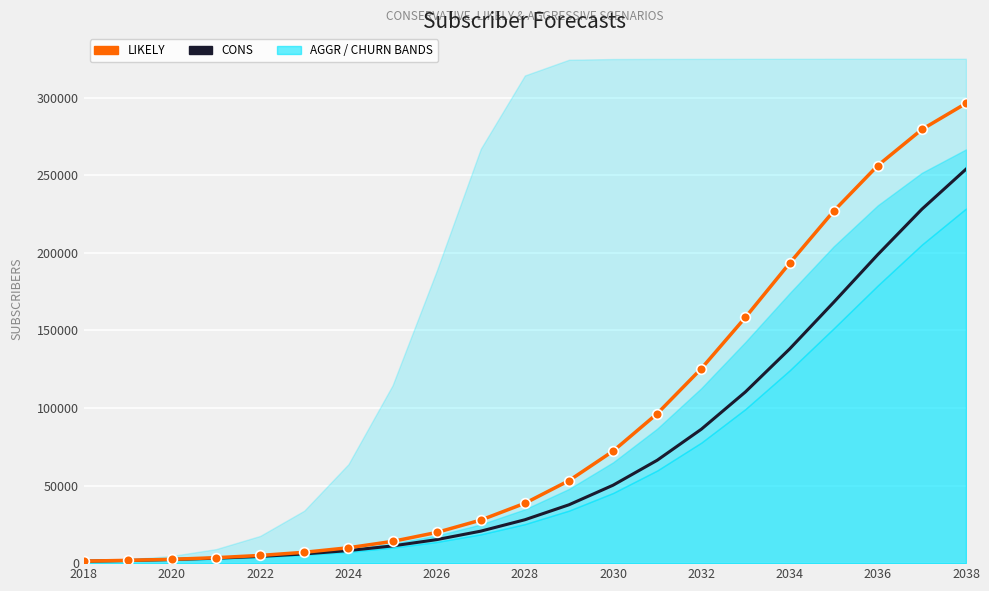

How many values in the Likely series exceed 38580?

10